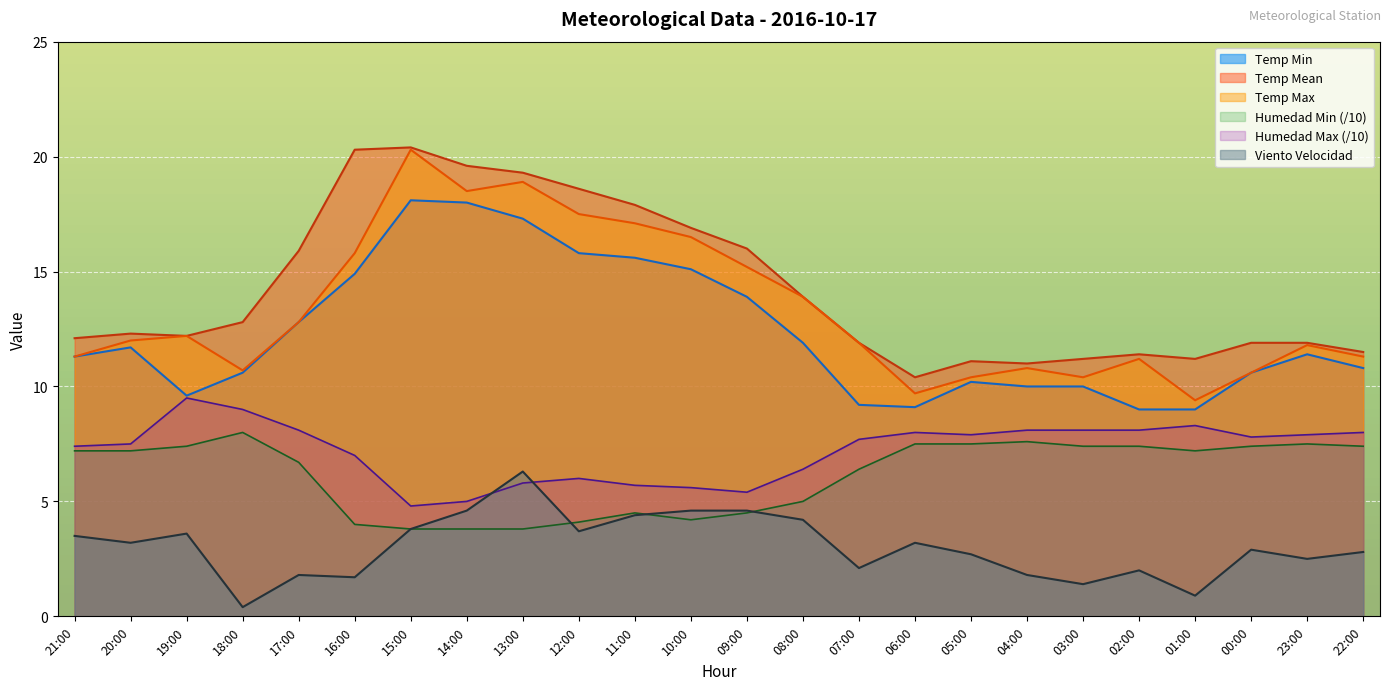

The Humedad Max series shows 2.2 at 09:00. True or false?

False